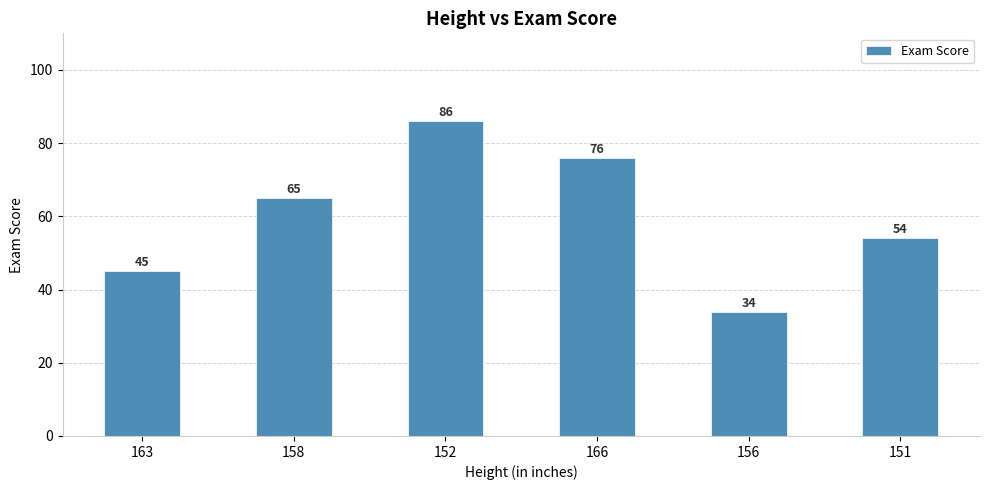

Where is the data nearest to the value 60?

158